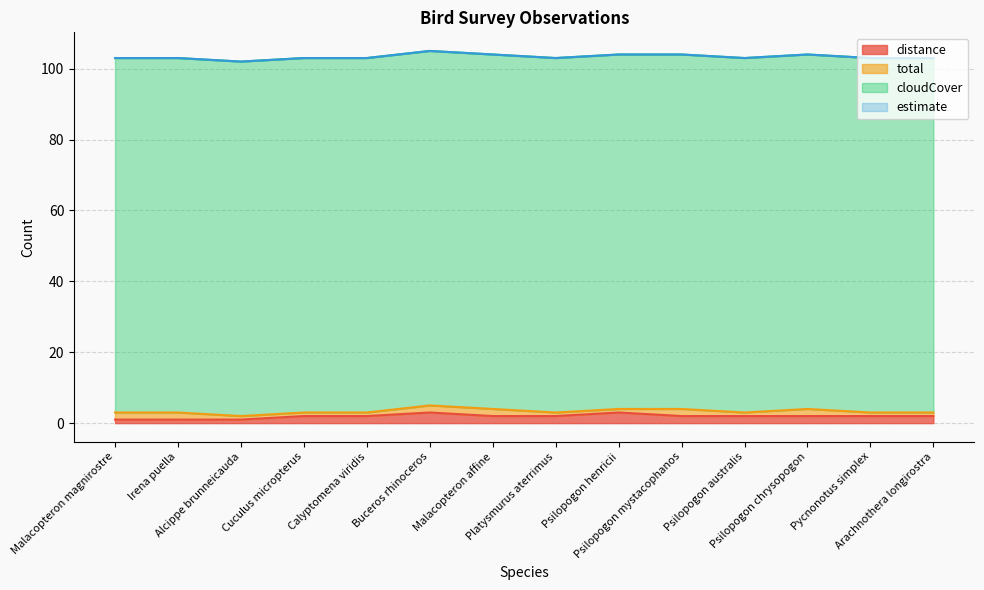

True or false: estimate has more than 2 interior local peaks.

False